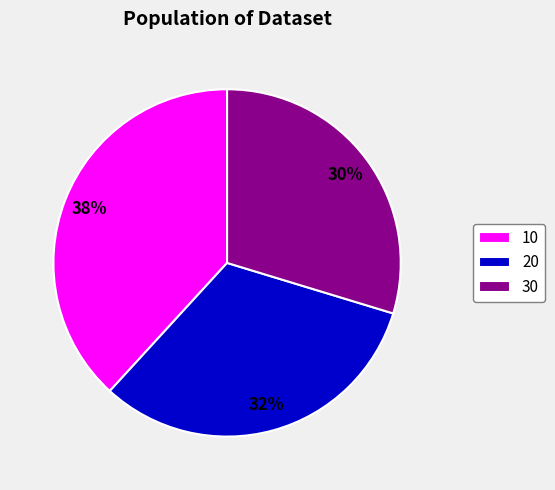

To the nearest percent, what percentage of the pie is 10?

38%